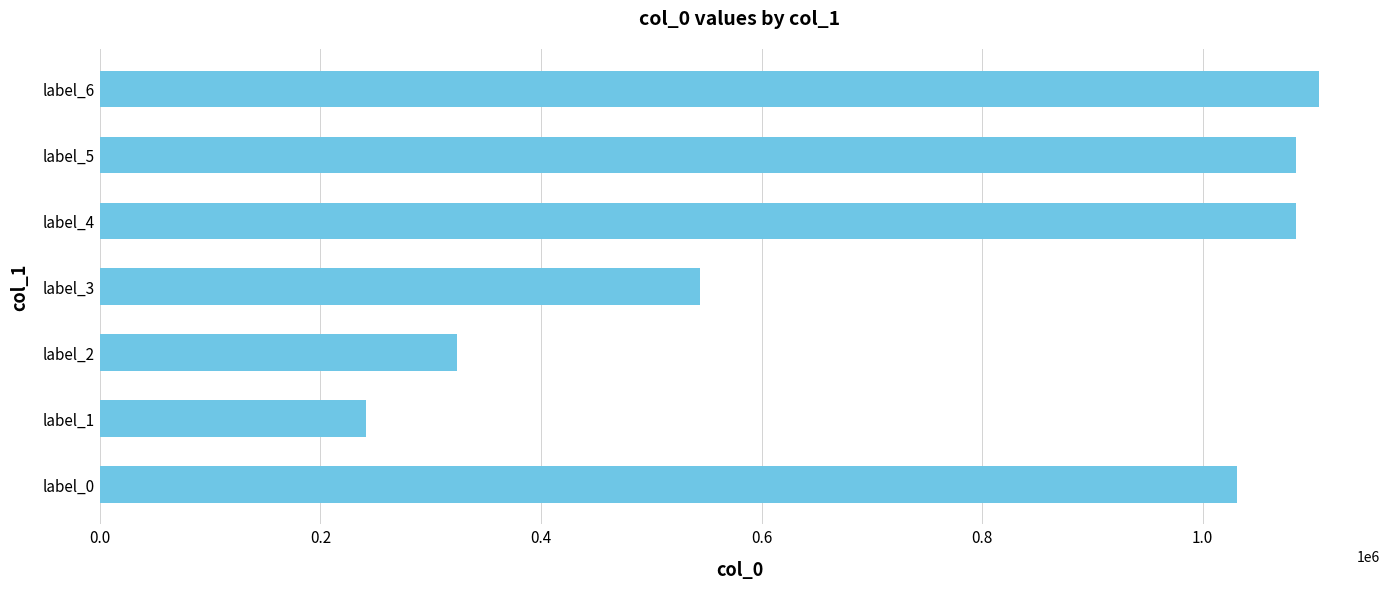

Which category has the highest value across all series?

label_6